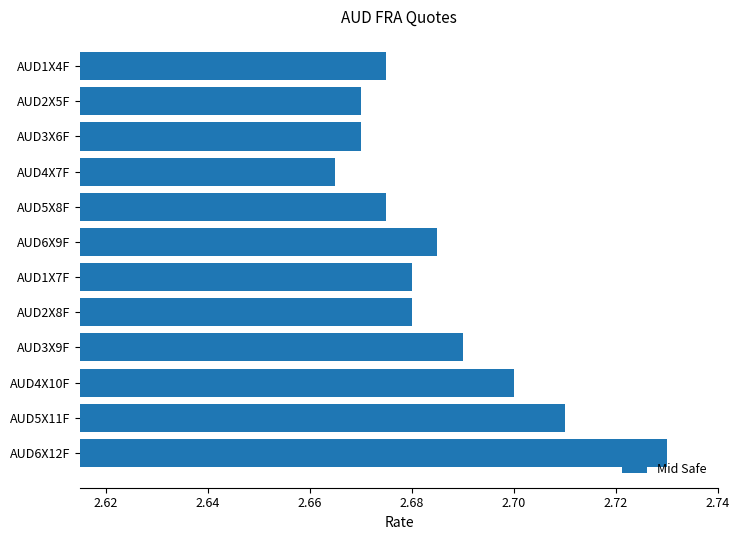

At which label is the value closest to 2?

AUD4X7F